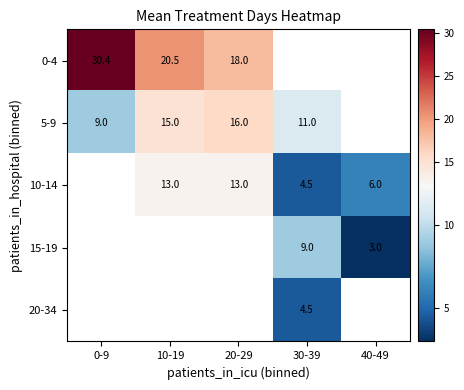

Is it true that 5-9 equals 13.3 at 0-9?

False